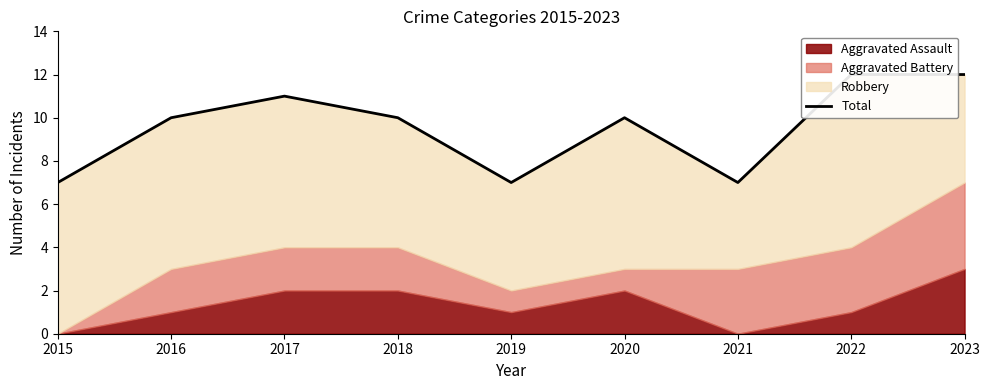

What is the average value?

10